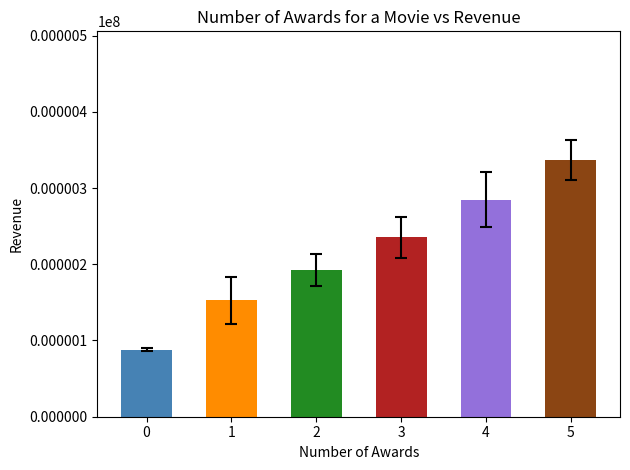

Are the bars grouped side by side (vs. stacked)?

No